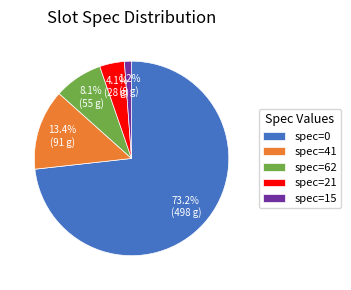

Between spec=0 and spec=21, which is larger?

spec=0